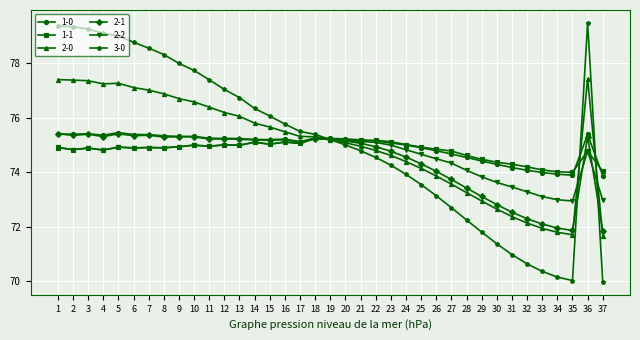

The 2-0 series shows 75.3 at 18. True or false?

True